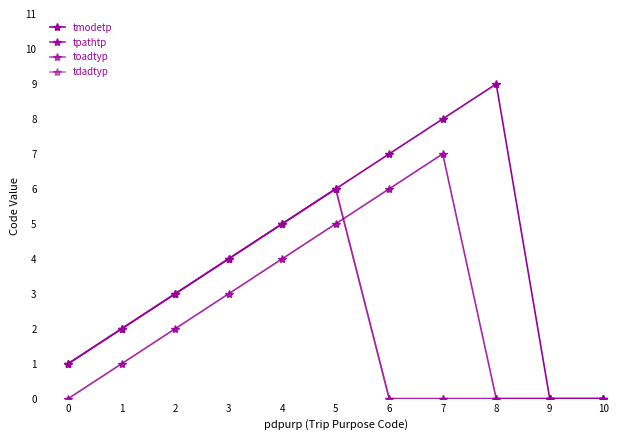

Reading left to right, what are all the values shown in this chart?

tmodetp: 0=1	1=2	2=3	3=4	4=5	5=6	6=7	7=8	8=9	9=0	10=0
tpathtp: 0=0	1=1	2=2	3=3	4=4	5=5	6=6	7=7	8=0	9=0	10=0
toadtyp: 0=1	1=2	2=3	3=4	4=5	5=6	6=0	7=0	8=0	9=0	10=0
tdadtyp: 0=1	1=2	2=3	3=4	4=5	5=6	6=0	7=0	8=0	9=0	10=0